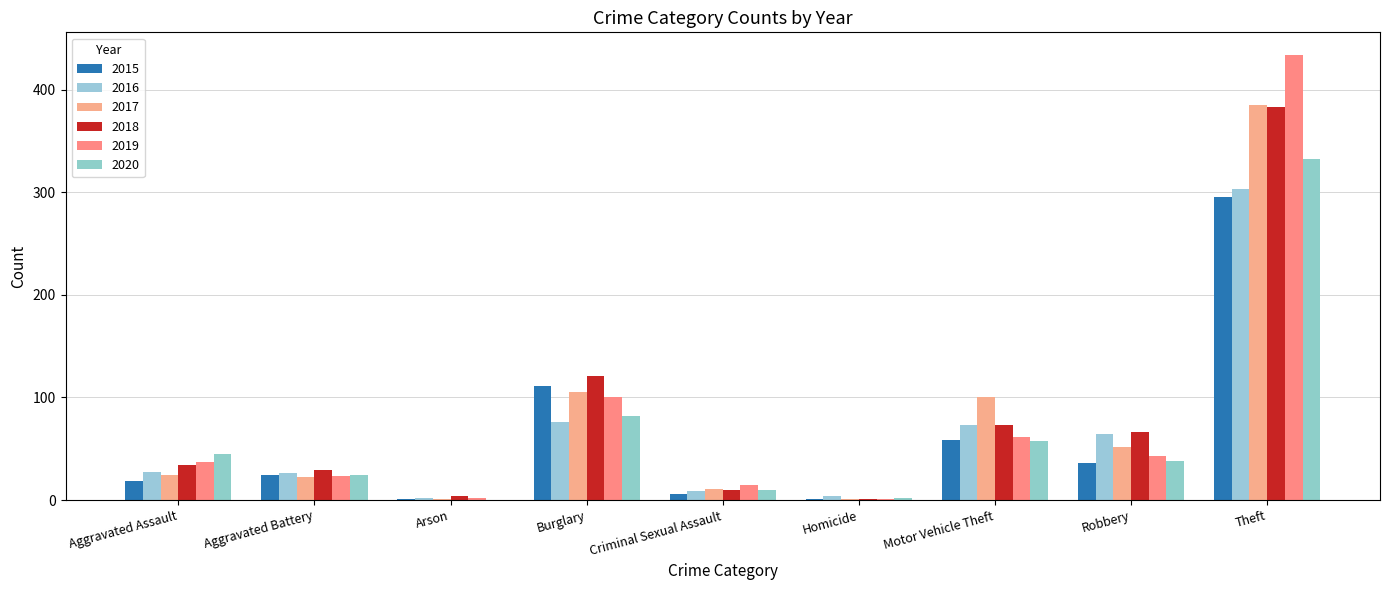

What is the sum of all 2020 values?

591